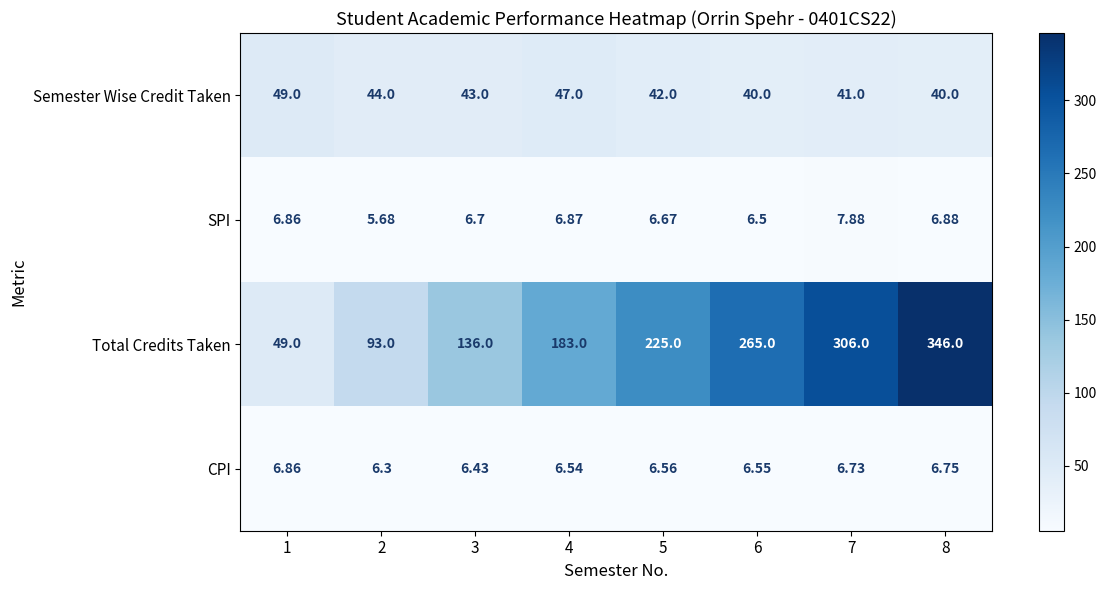

Rank the series by their maximum value, from highest to lowest.

Total Credits Taken, Semester Wise Credit Taken, SPI, CPI